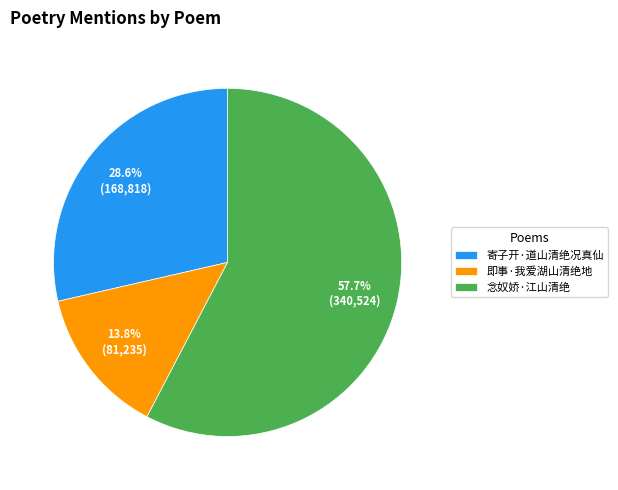

To the nearest percent, what portion does 即事·我爱湖山清绝地 represent?

14%